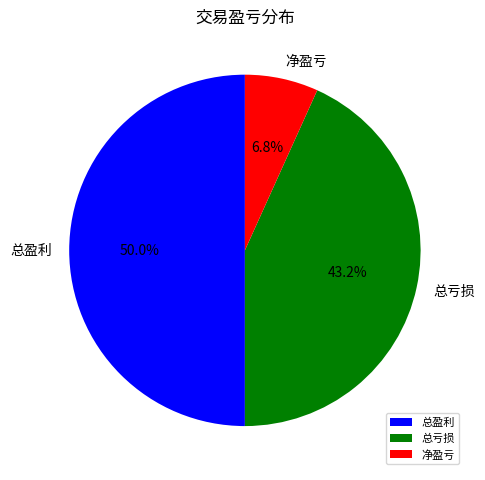

Is it true that 总盈利 is 40% of the pie?

False